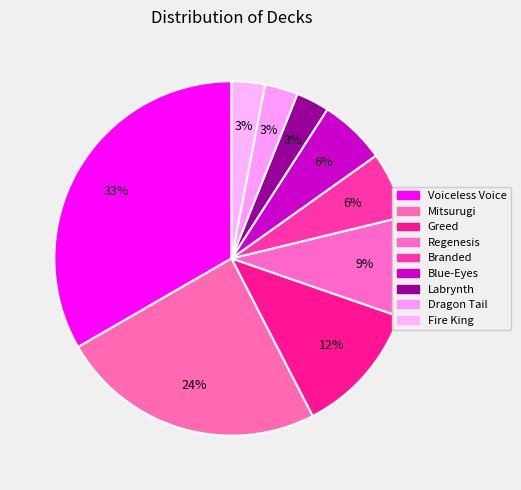

To the nearest percent, what percentage of the pie is Regenesis?

9%